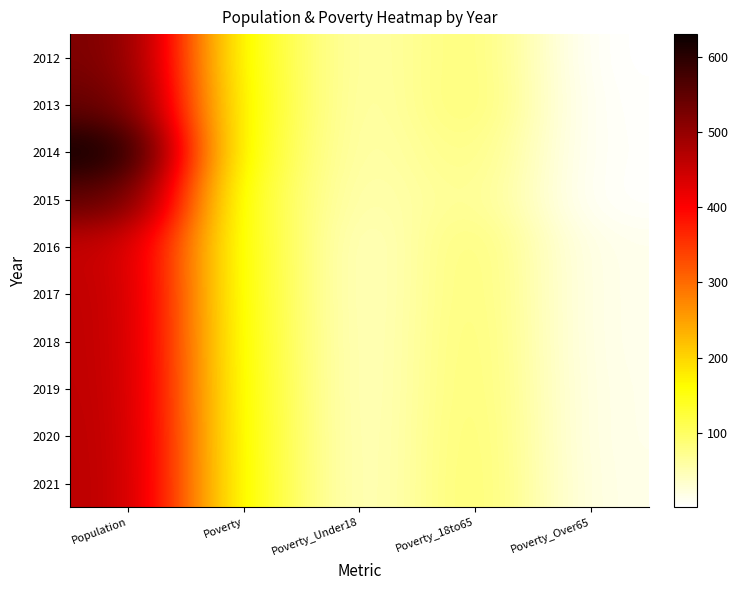

What is the difference between the highest and lowest values at Population?

173